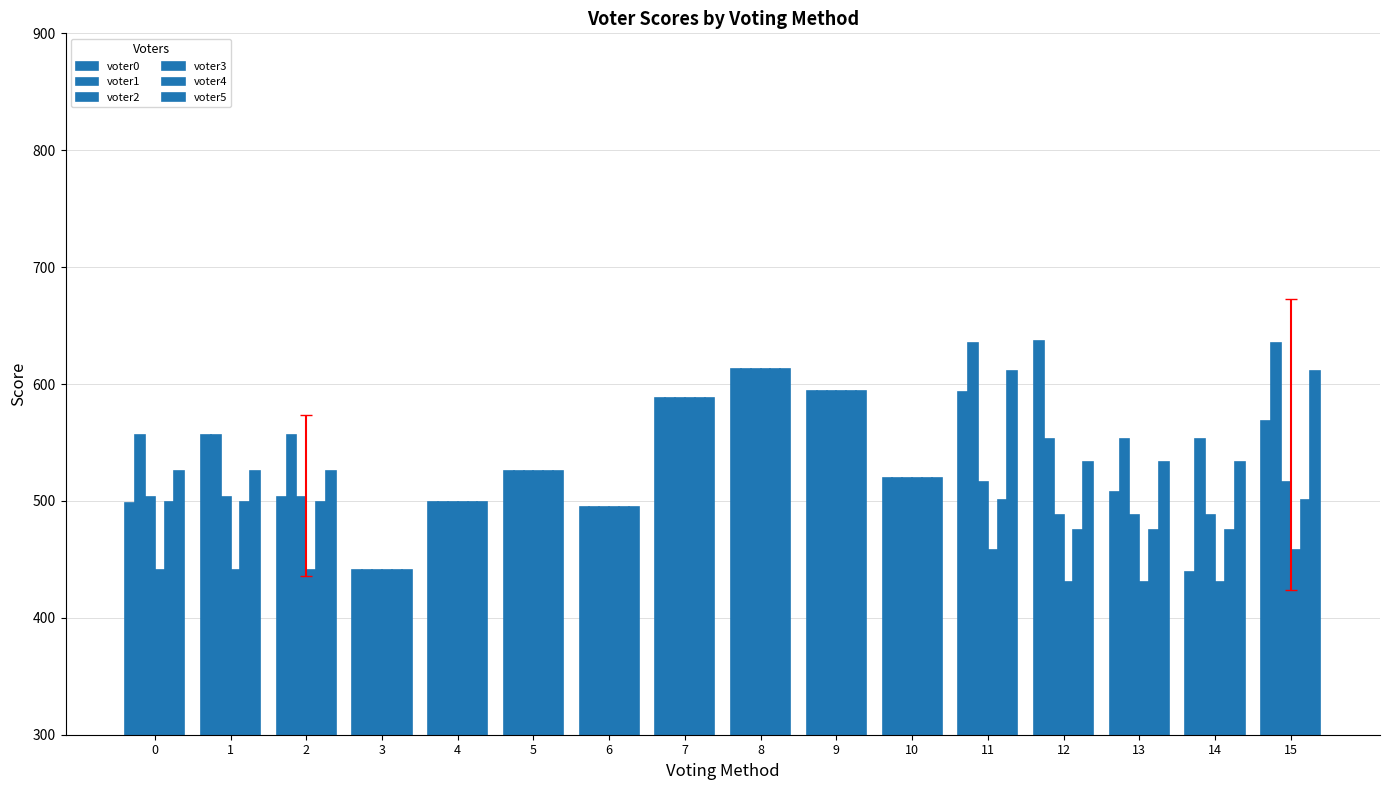

Which series has the widest spread of values?

voter0